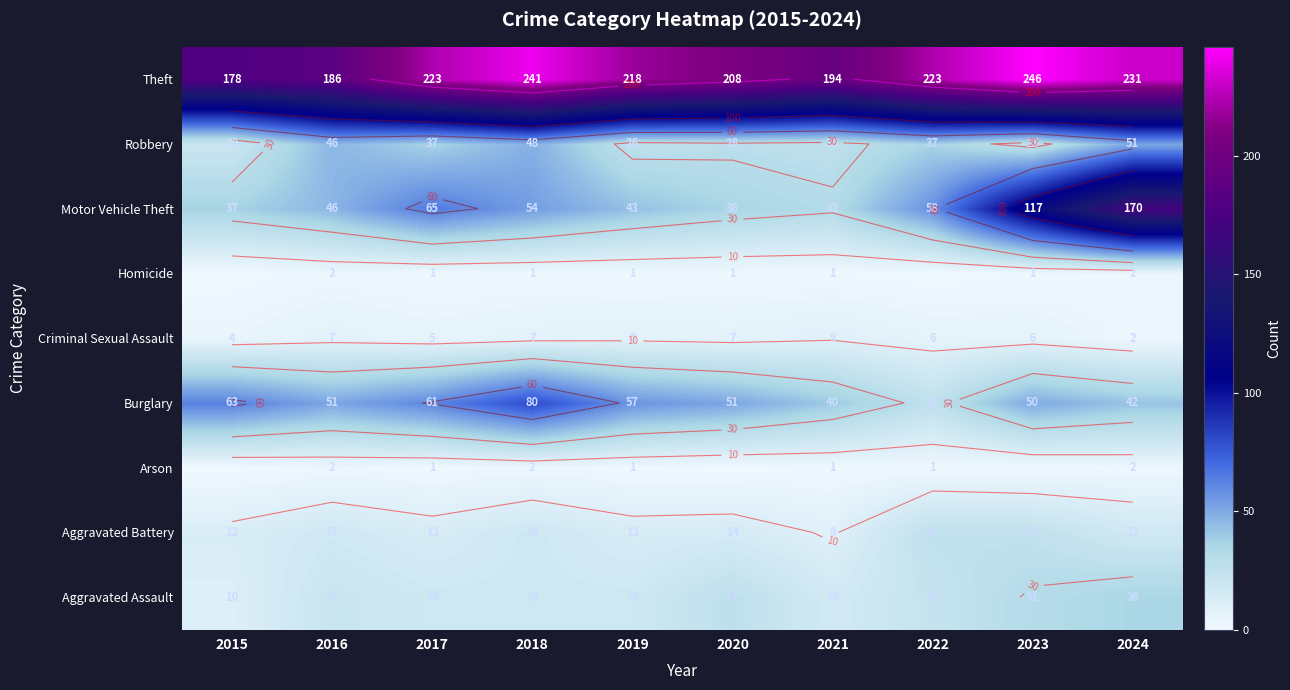

Rank the series by their maximum value, from highest to lowest.

Theft, Motor Vehicle Theft, Burglary, Robbery, Aggravated Assault, Aggravated Battery, Criminal Sexual Assault, Arson, Homicide